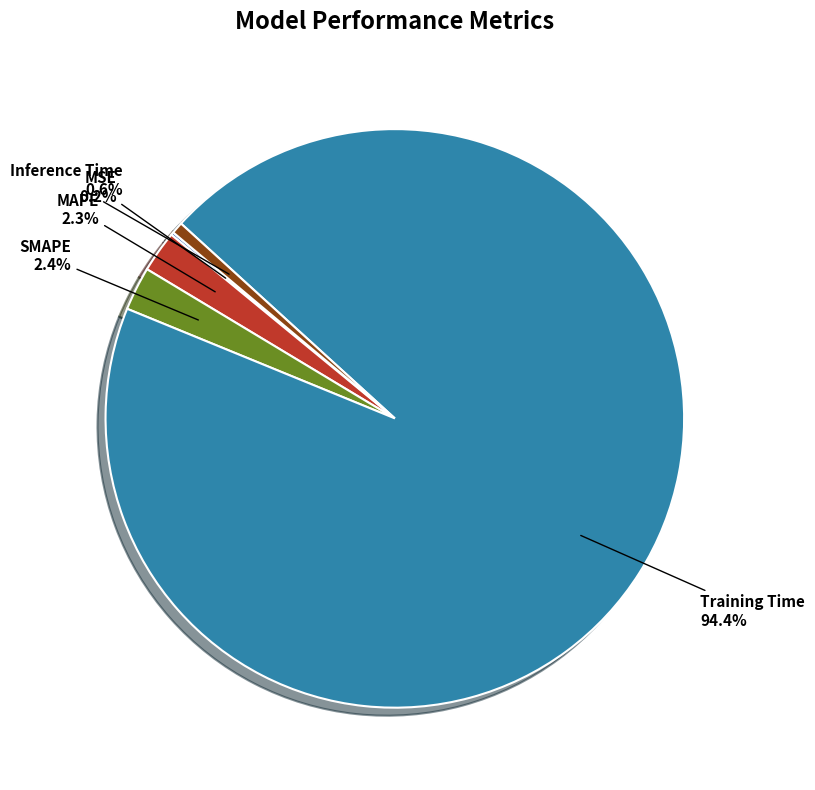

The Training Time slice represents 99% of the pie. True or false?

False